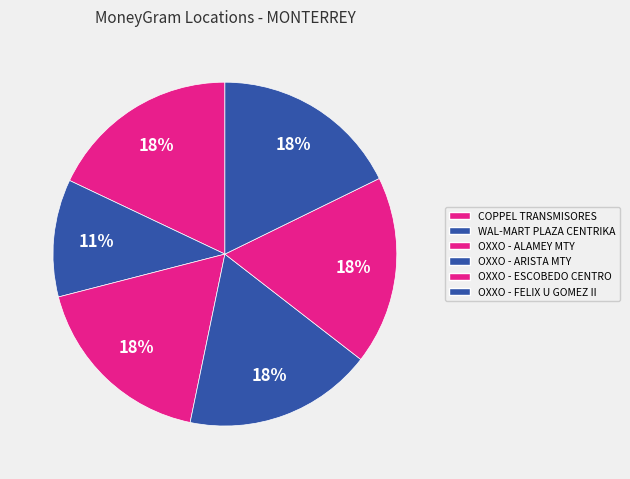

The WAL-MART PLAZA CENTRIKA slice represents 11% of the pie. True or false?

True